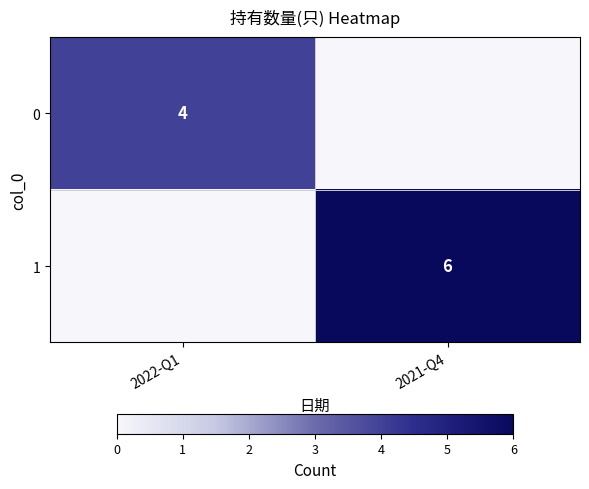

Is the value of 1 at 2021-Q4 greater than the value of 0 at 2022-Q1?

Yes